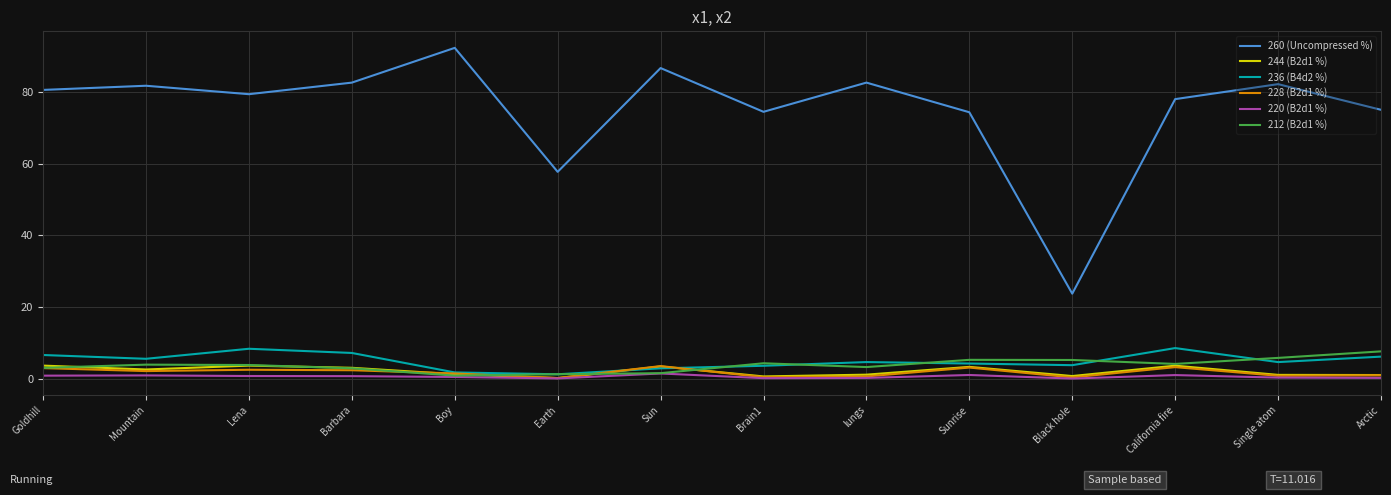

What is the approximate value of 212 (B2d1 %) at Mountain?

3.9